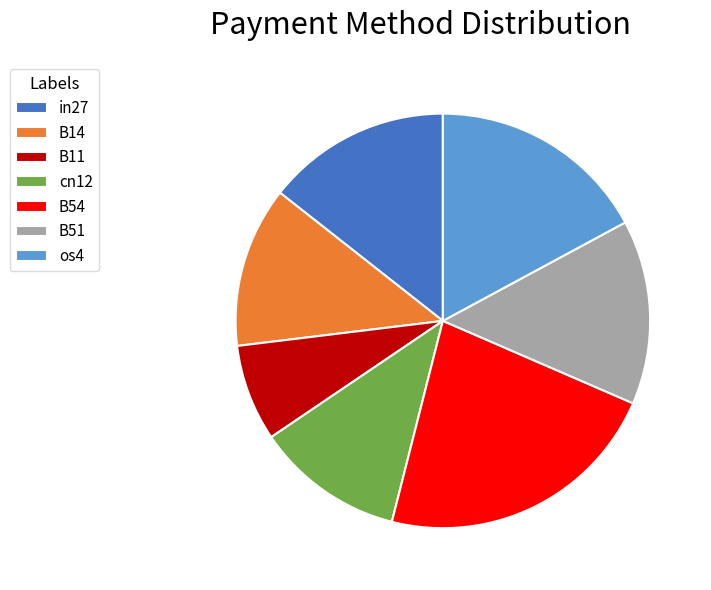

Count the number of slices in the pie.

7